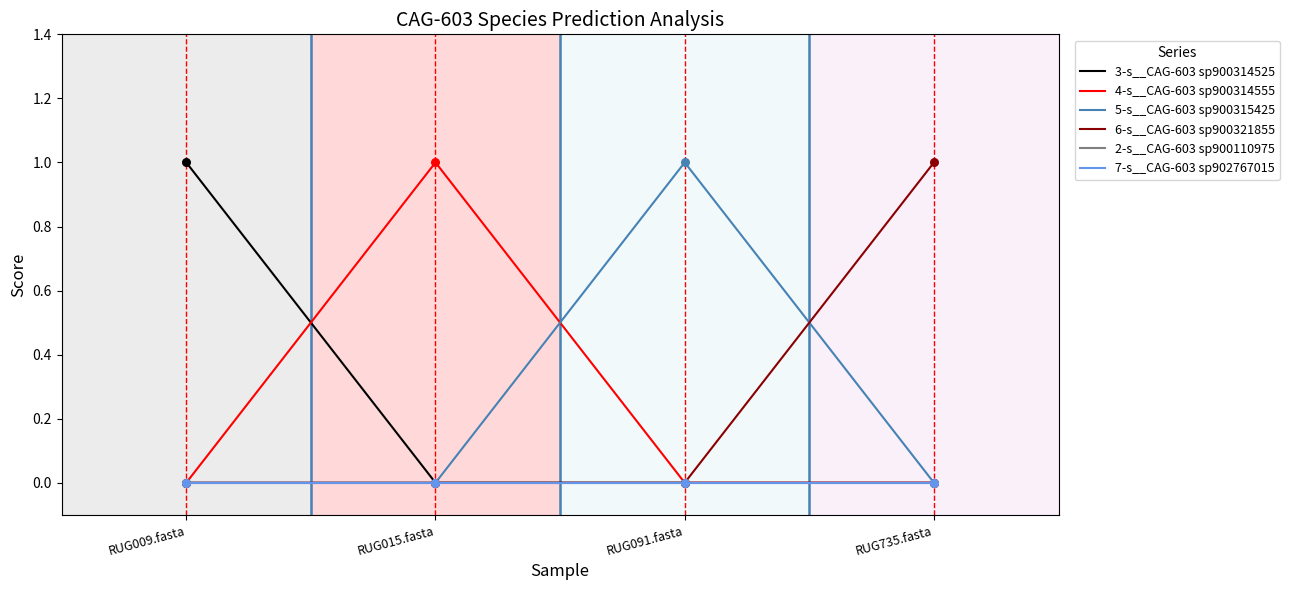

Is the value of 7-s__CAG-603 sp902767015 at RUG015.fasta greater than the value of 5-s__CAG-603 sp900315425 at RUG091.fasta?

No